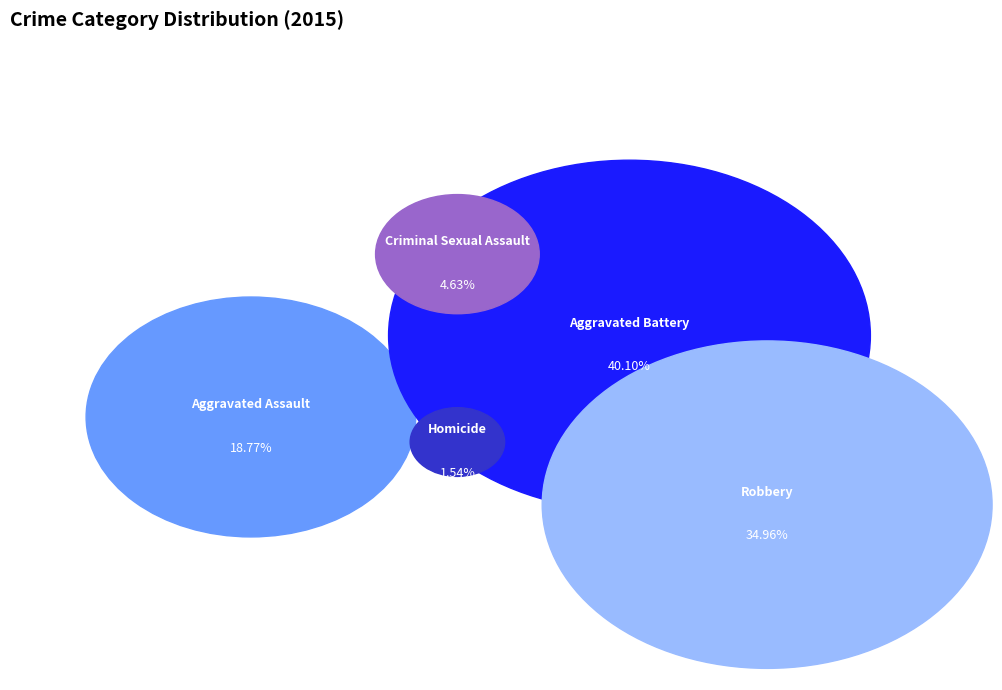

Combined, what portion of the pie is Homicide and Aggravated Assault?

20.3%